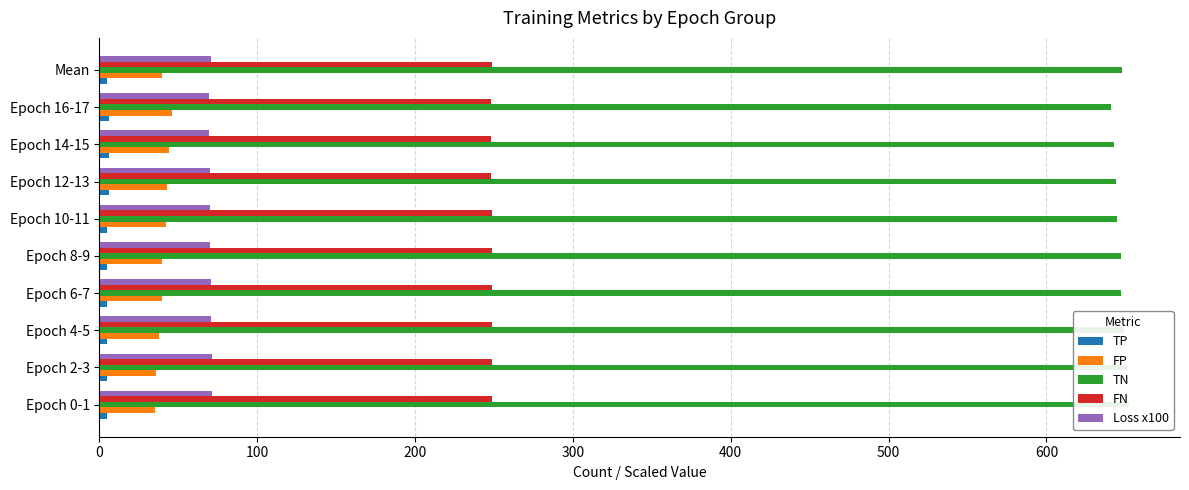

Between Epoch 12-13 and Epoch 0-1, which is larger?

Epoch 12-13